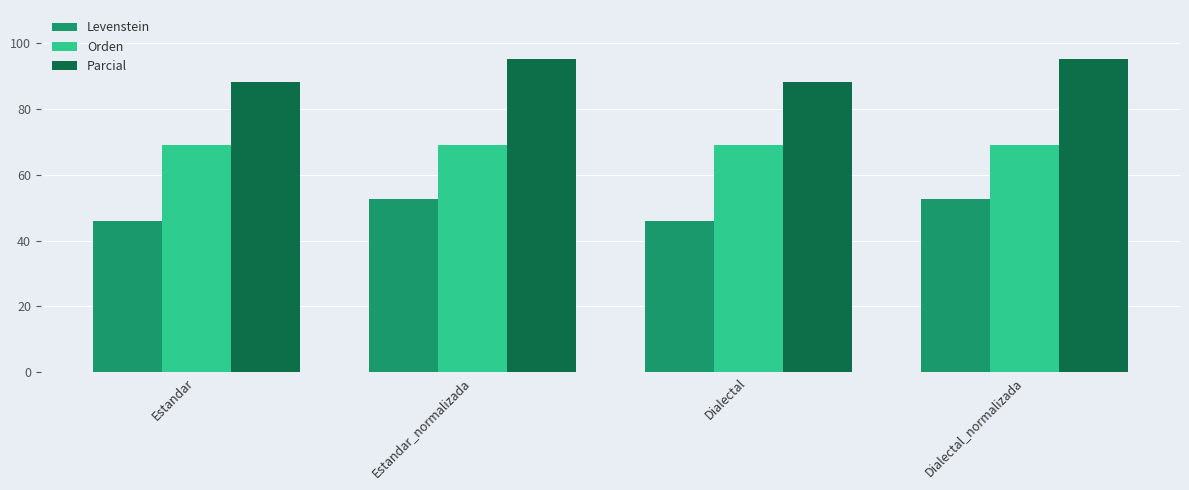

What is the total value across all series at Estandar?

203.2